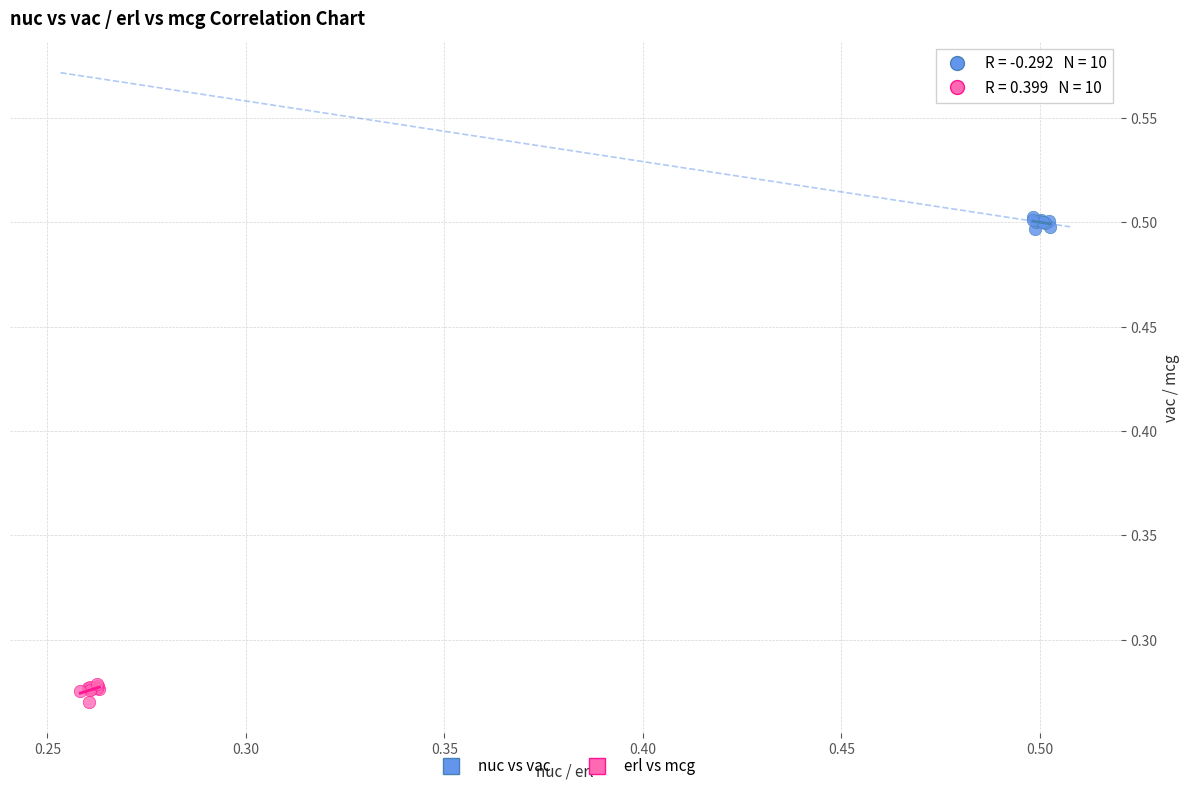

What are all the series names shown in the legend?

nuc vs vac, erl vs mcg